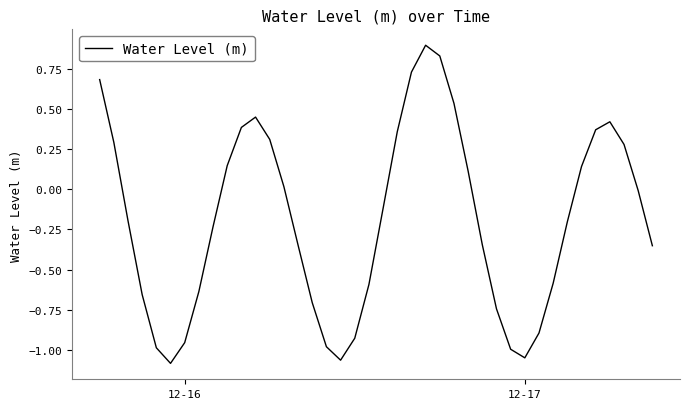

What is the greatest value displayed?

0.9